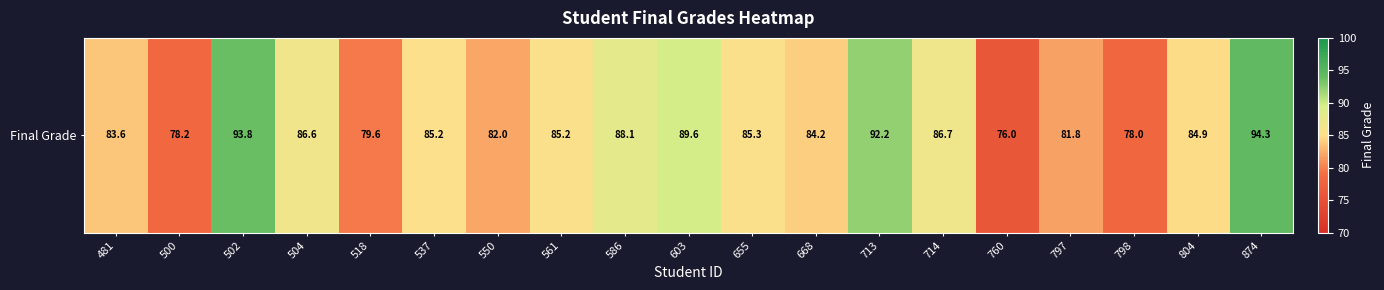

How many values exceed 85?

10